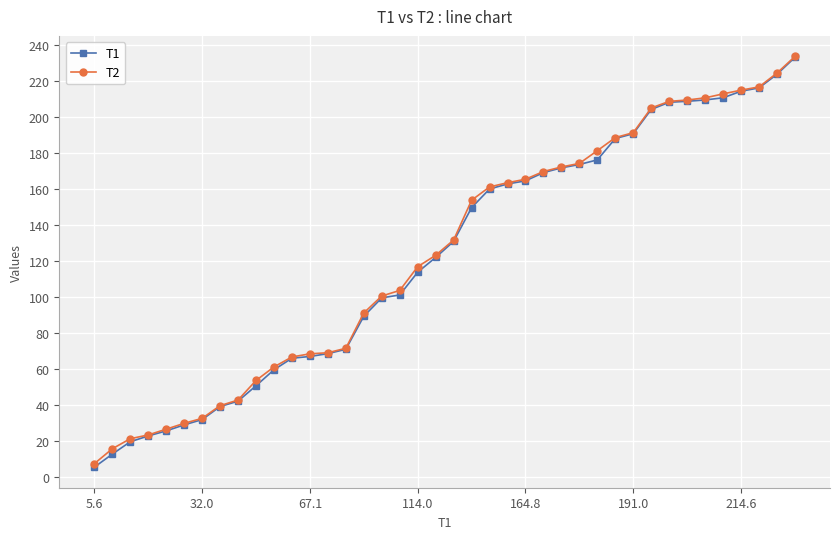

Which series has the largest range (max minus min)?

T1